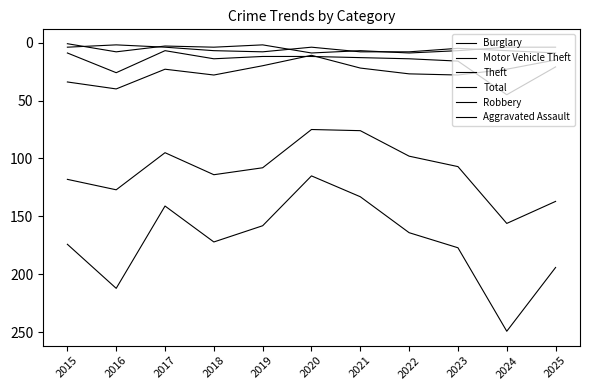

What is the average value of the Total series?

172